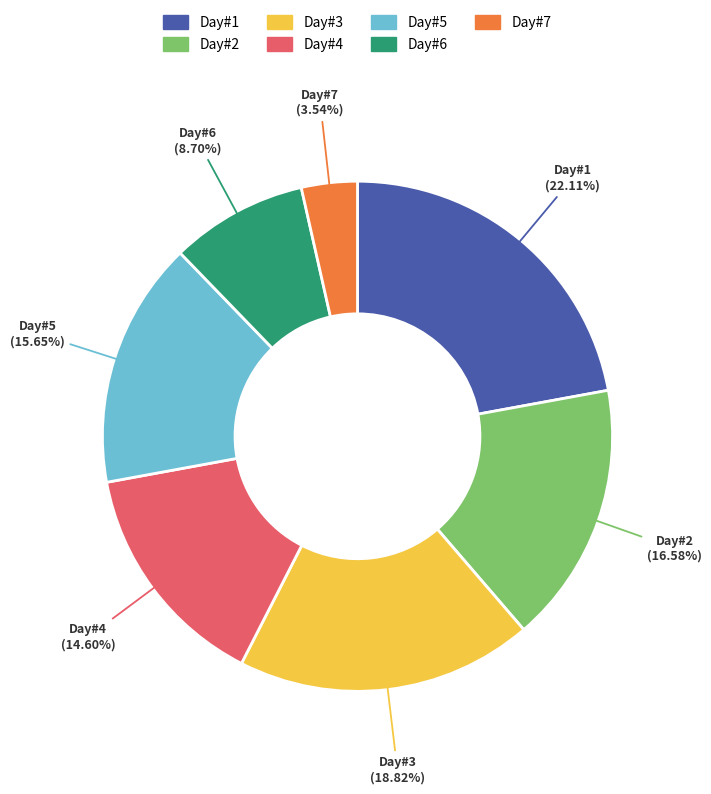

To the nearest percent, what is the difference between the largest and smallest slice percentages?

19%